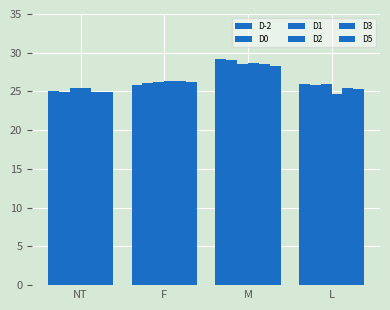

How many data points in D3 are above 26?

2